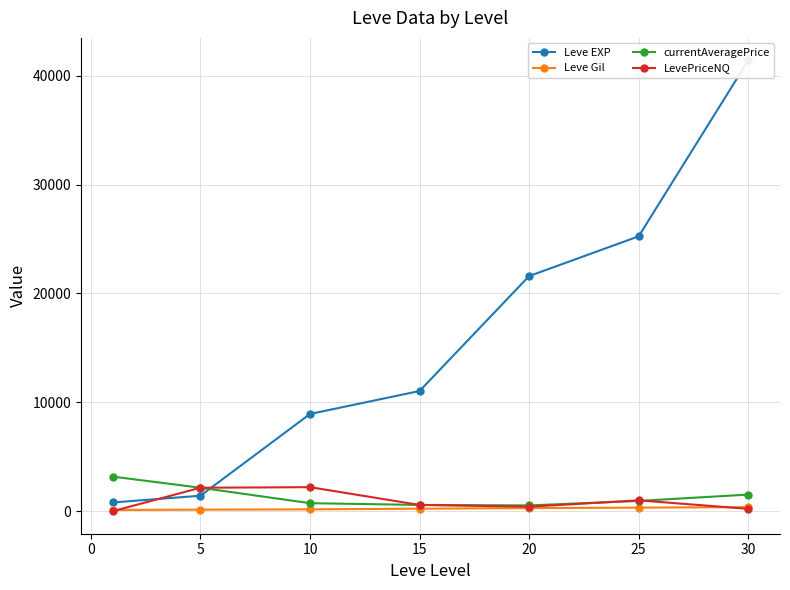

Does the chart display data point markers on the line(s)?

Yes